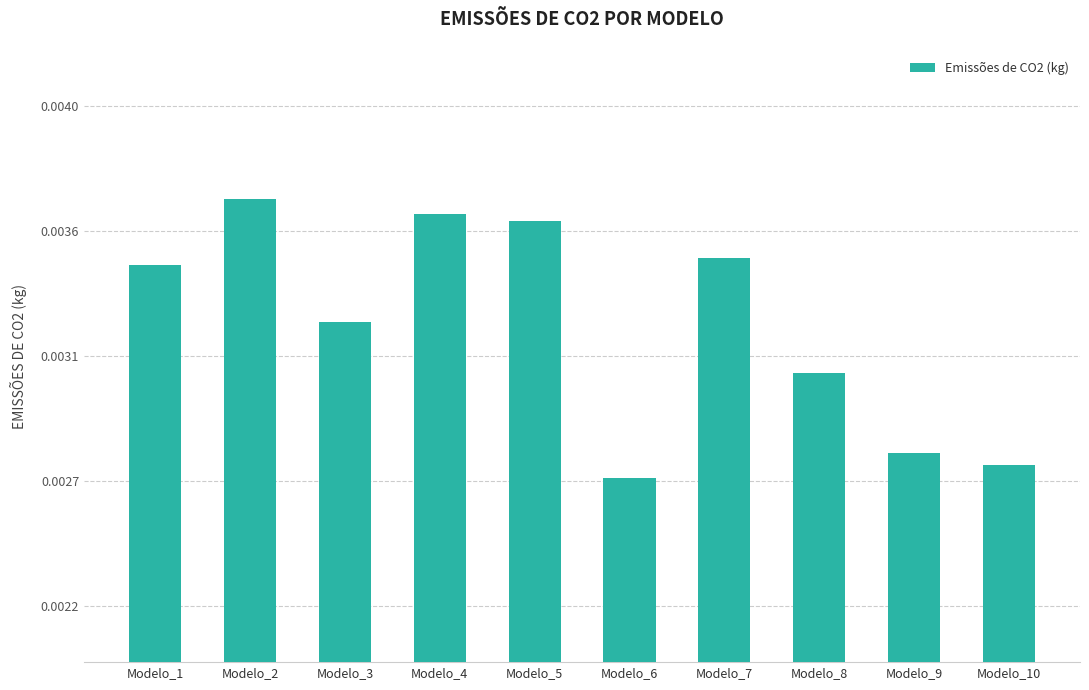

List the labels in order of value, largest first.

Modelo_2, Modelo_4, Modelo_5, Modelo_7, Modelo_1, Modelo_3, Modelo_8, Modelo_9, Modelo_10, Modelo_6